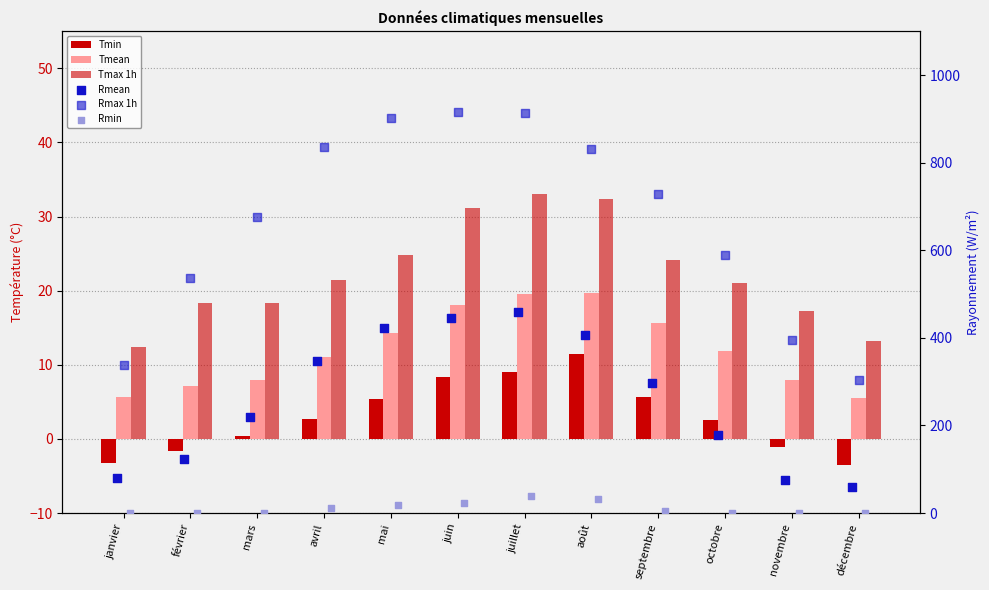

Which series reaches the maximum Y coordinate?

Rmax 1h